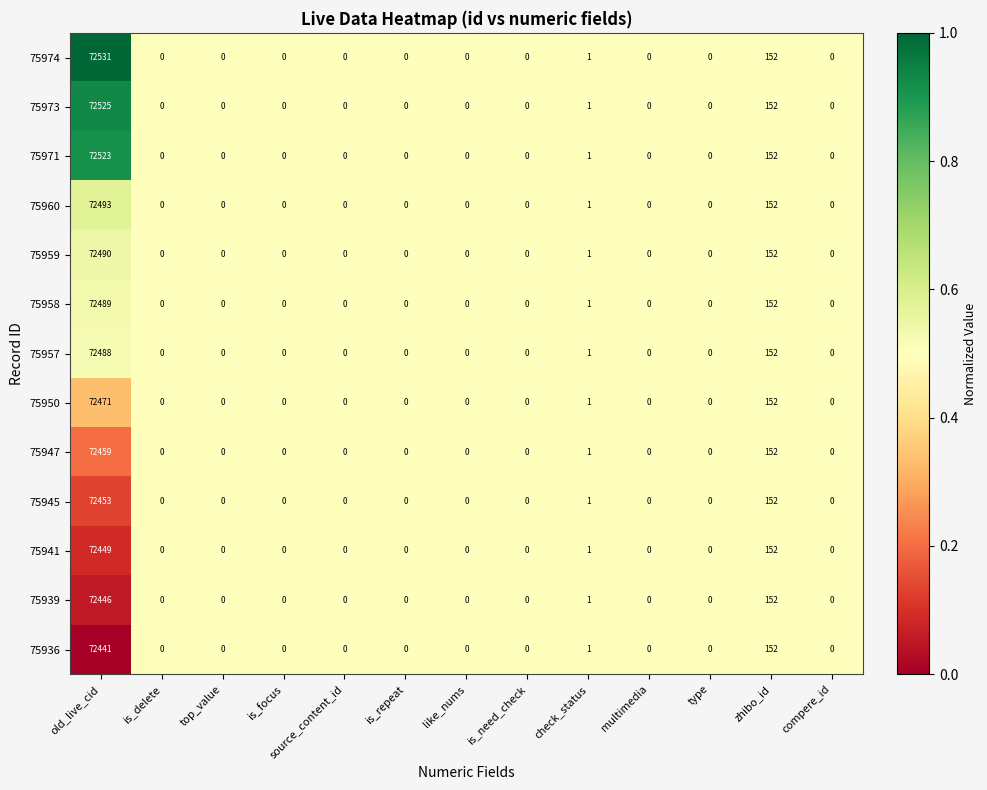

What is the difference between the maximum and second lowest values in the 75958 series?

72489